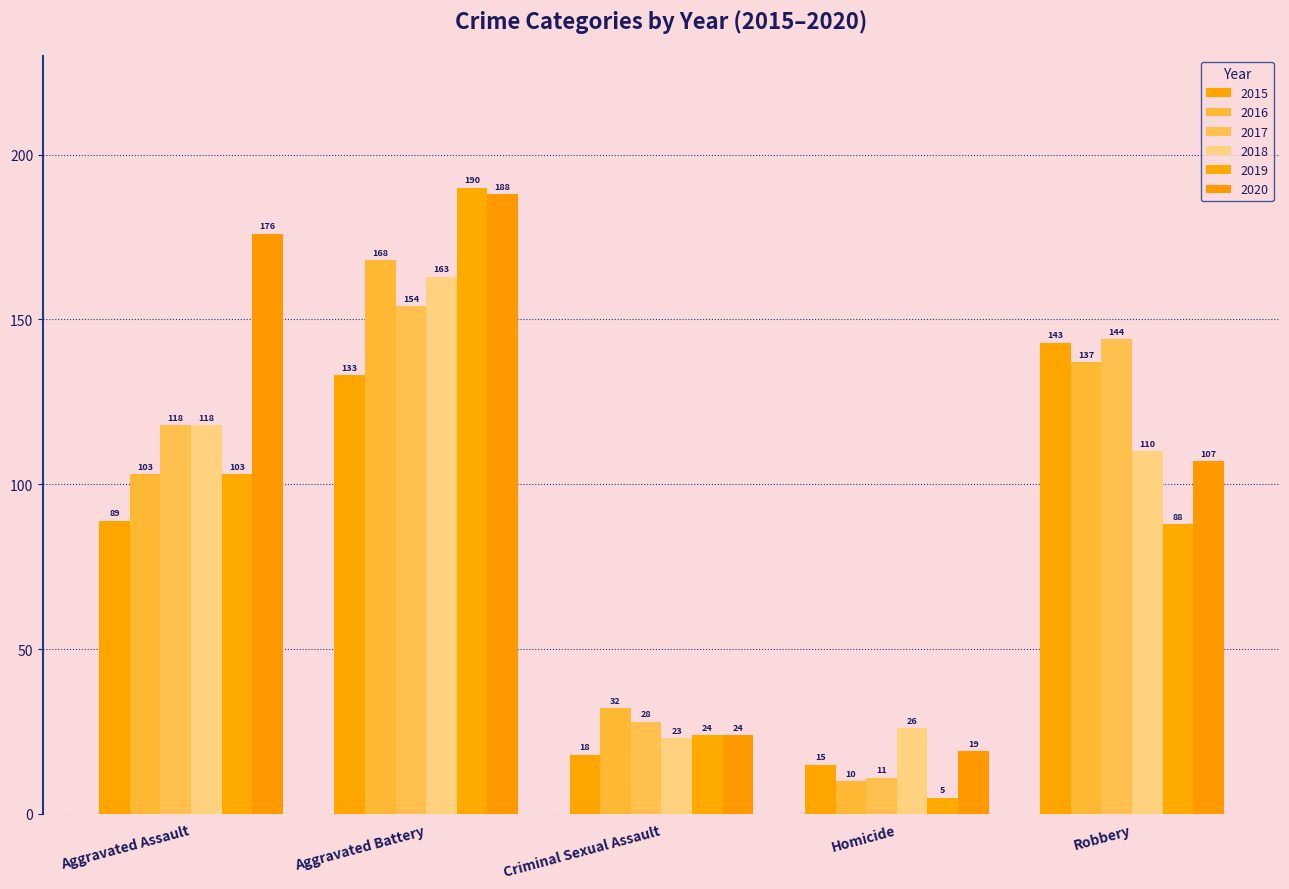

What is the maximum value shown in the chart?

190